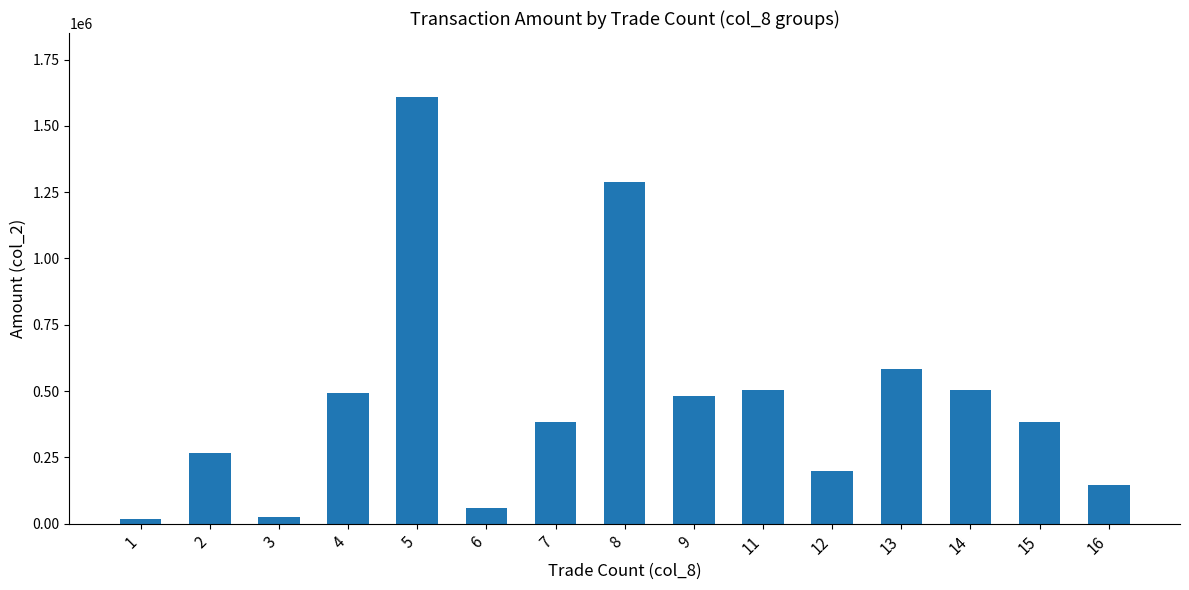

Which category has the highest value across all series?

5